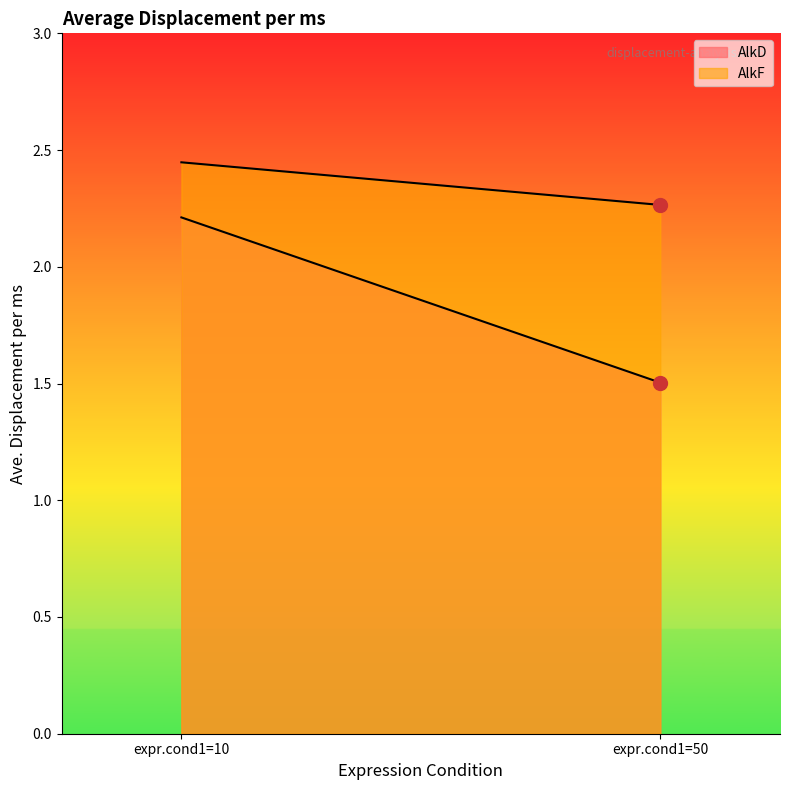

Which has a higher value, expr.cond1=10 or expr.cond1=50?

expr.cond1=10